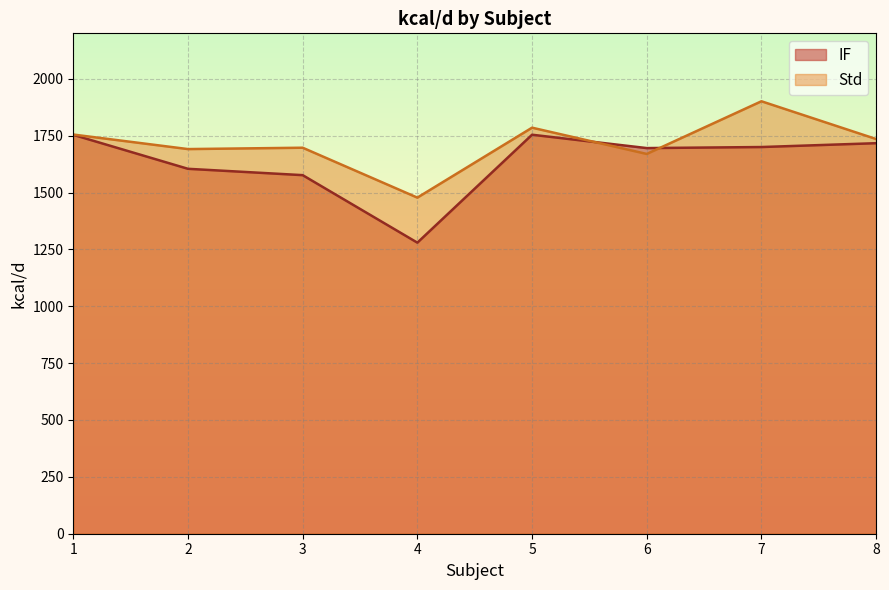

What is the difference between the IF values at 6 and 7?

4.6